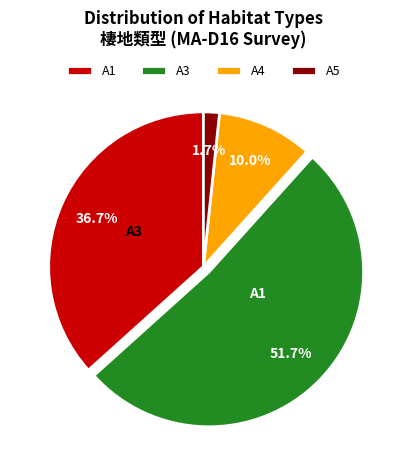

What is the change in value from A1 to A4?

-42